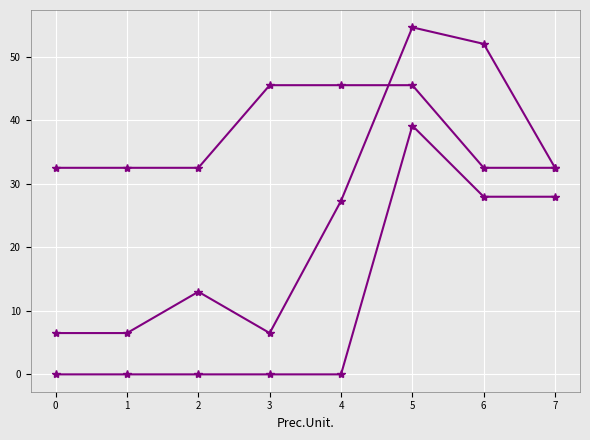

Is this an area chart (filled region under the line)?

No